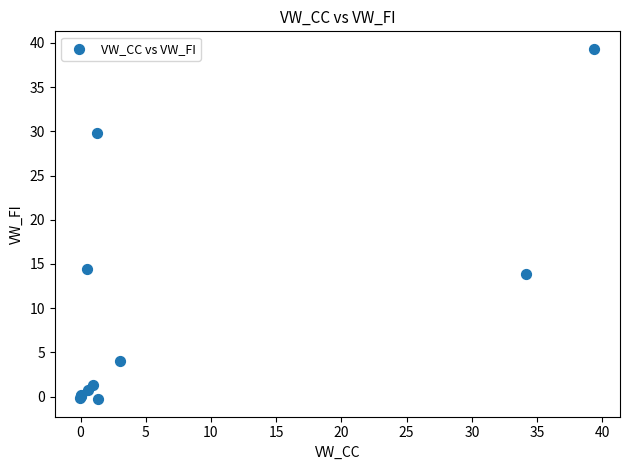

What Y value in the scatter plot is closest to 19?

14.5